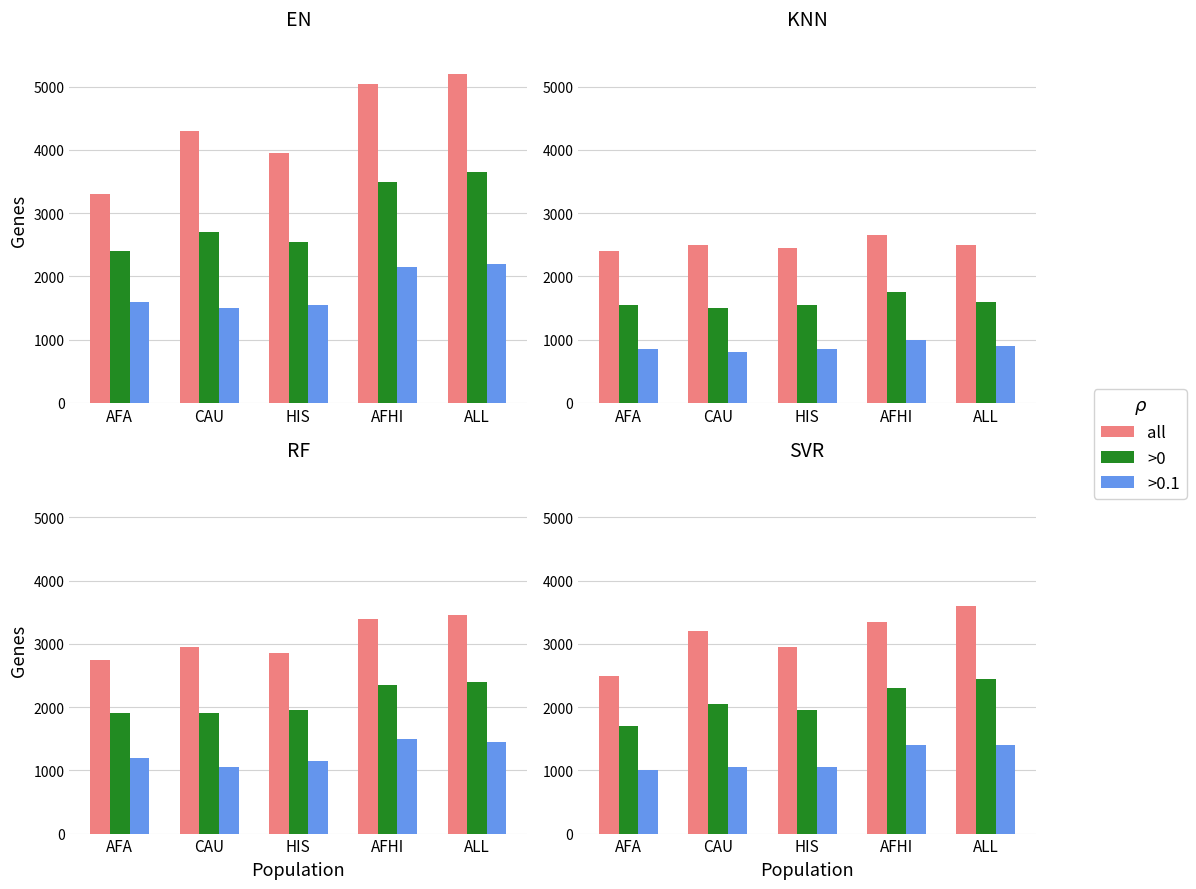

What is the lowest value of the all series?

2500